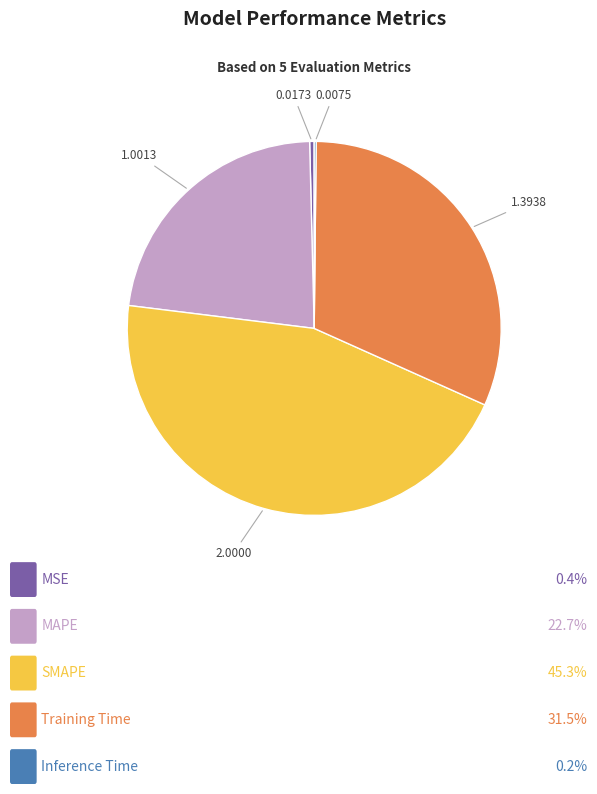

Is there a majority slice in this chart?

No